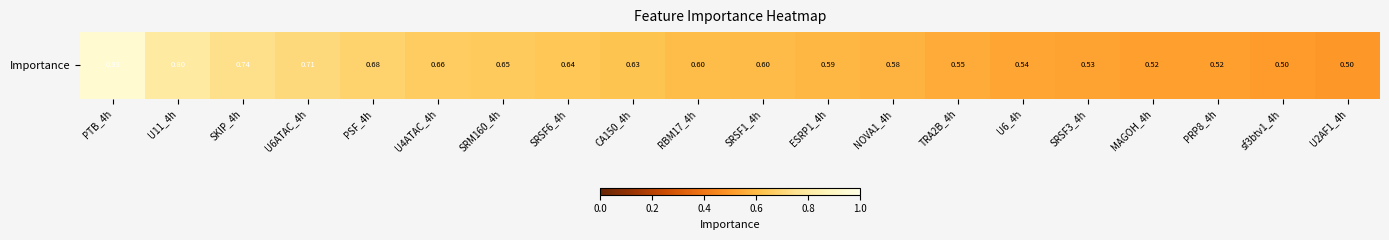

What is the difference between the second highest and second lowest values?

0.3